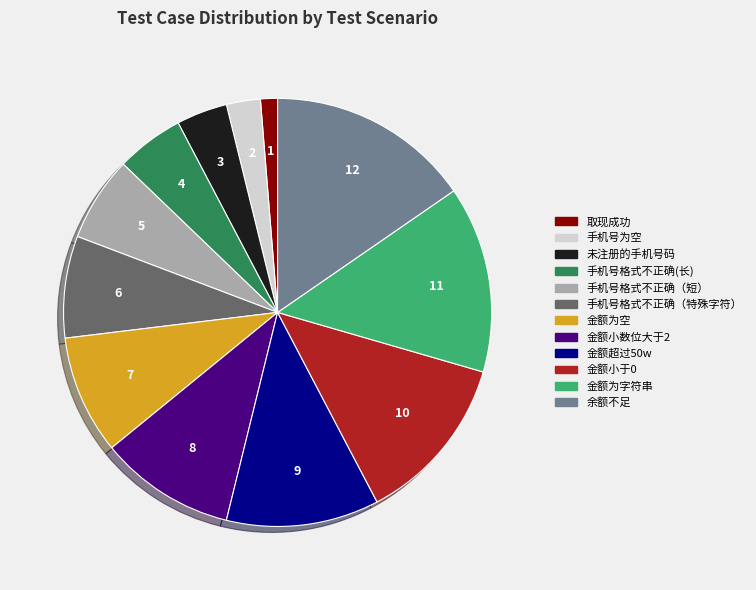

Which category has the biggest portion of the pie?

余额不足